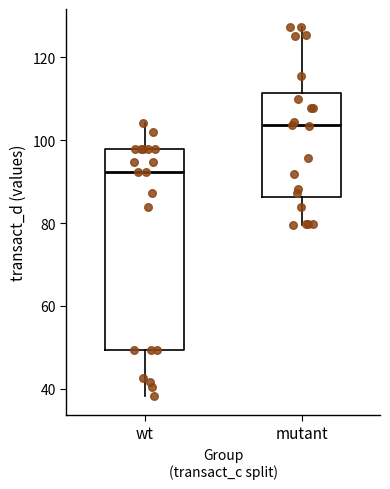

Where is the lower edge of the box for wt on the y-axis? The values are not printed on the chart, so give them approximately, as read against the axis.

50